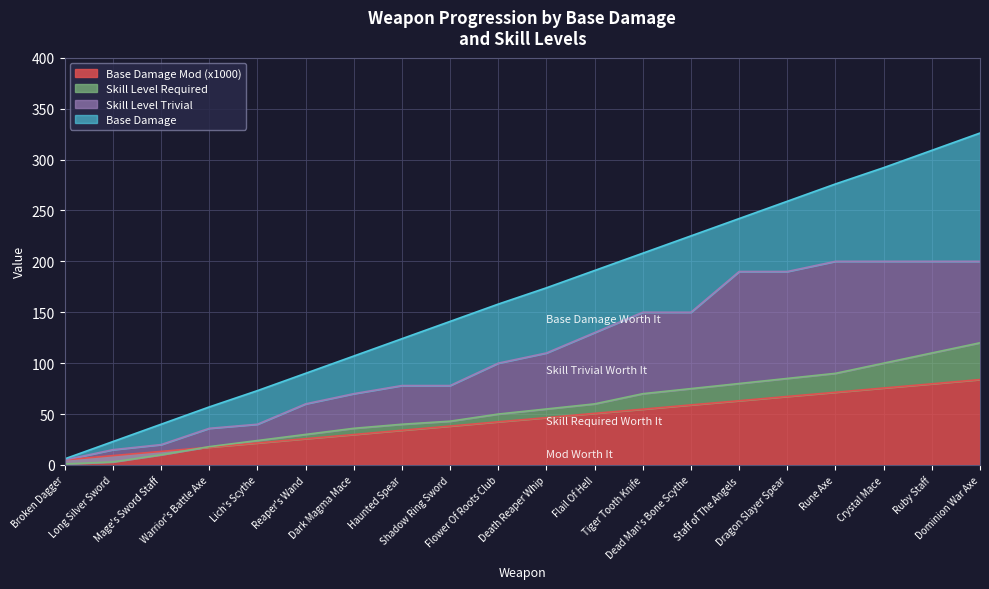

At how many categories does at least one series exceed 44?

17